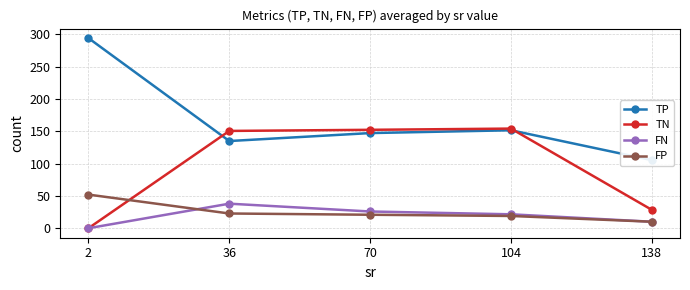

In FN, how many points are higher than both neighbors (excluding endpoints)?

1